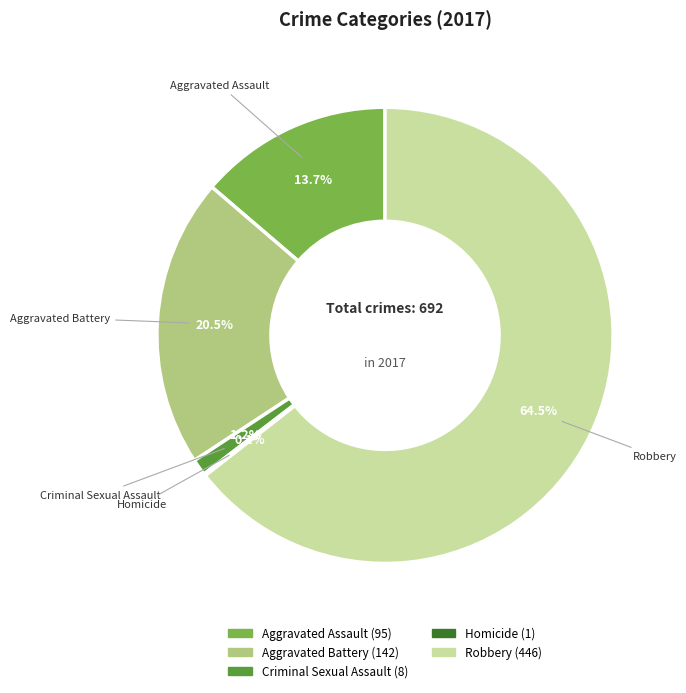

Combined, what portion of the pie is Aggravated Assault and Robbery?

78.2%